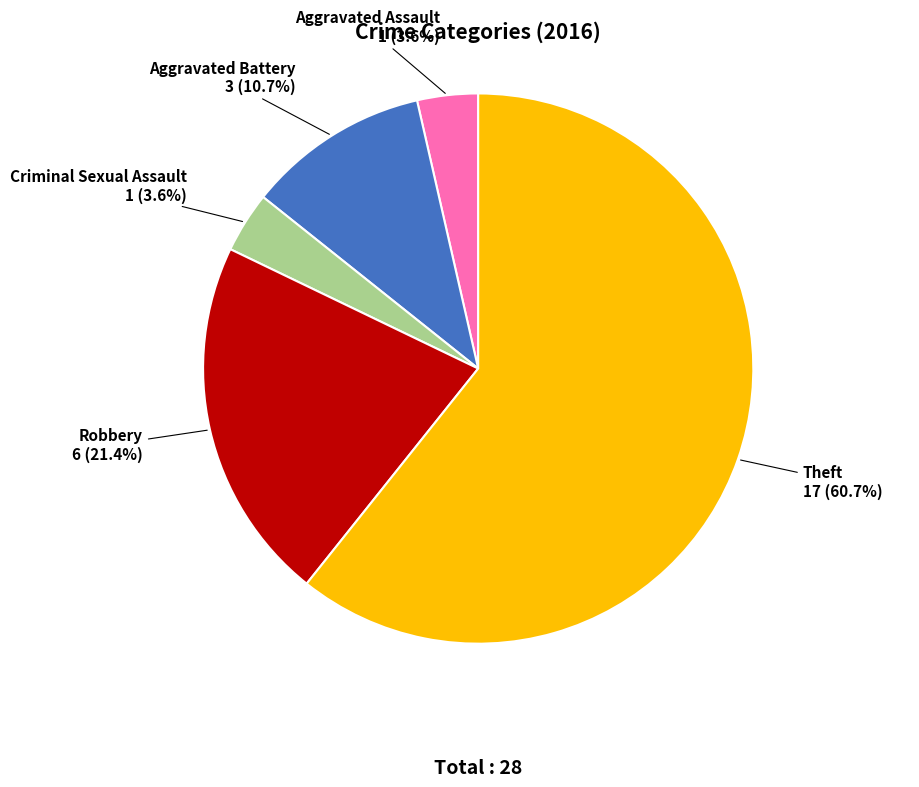

Does any single category account for the majority?

Yes